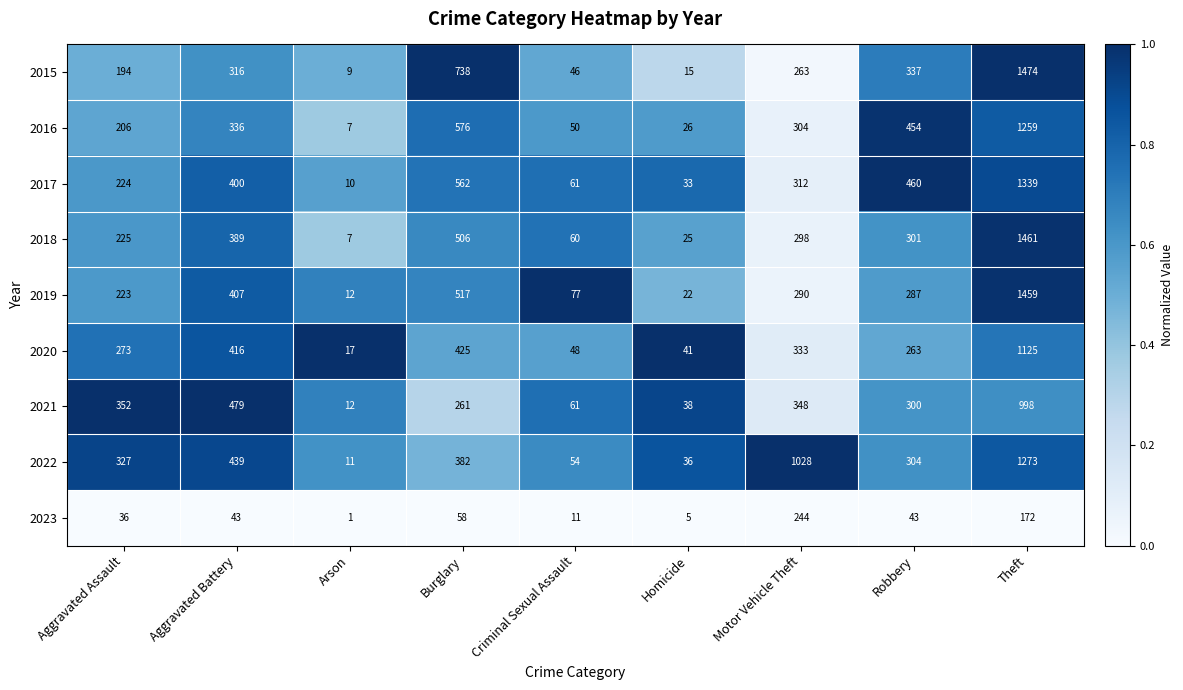

The value of 2021 at Theft is 998. True or false?

True